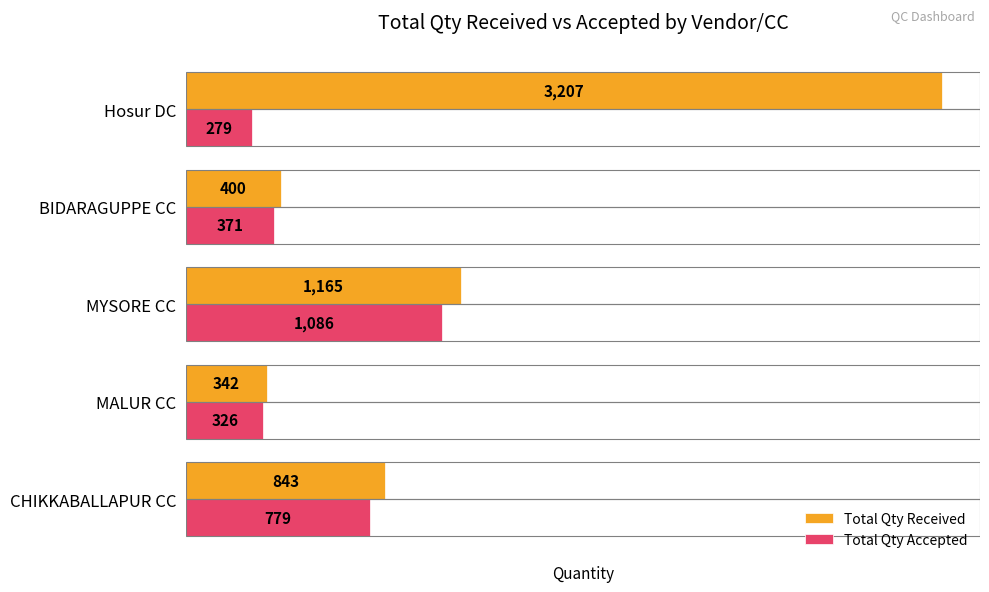

What are all the series names shown in the legend?

Total Qty Received, Total Qty Accepted